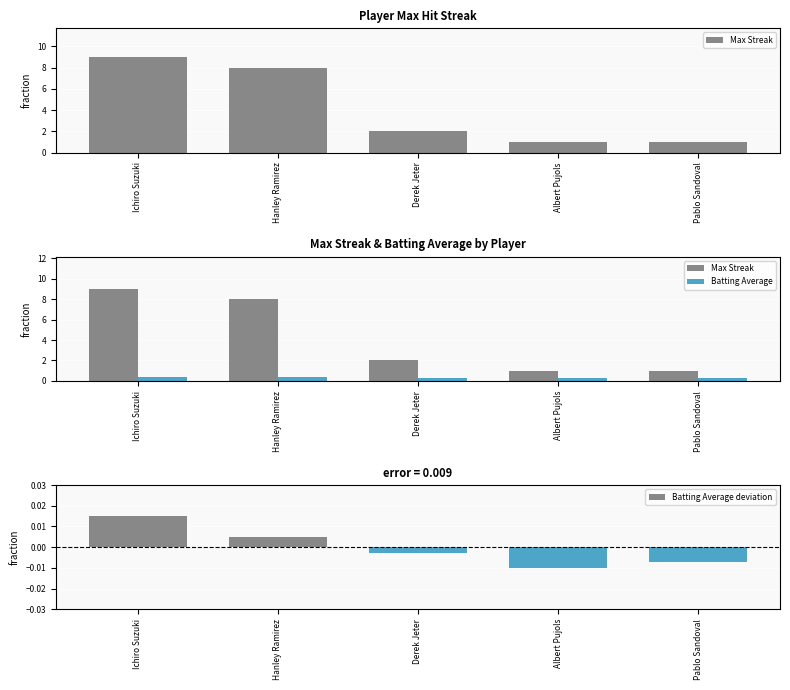

At which category does the chart reach its peak across all series?

Ichiro Suzuki